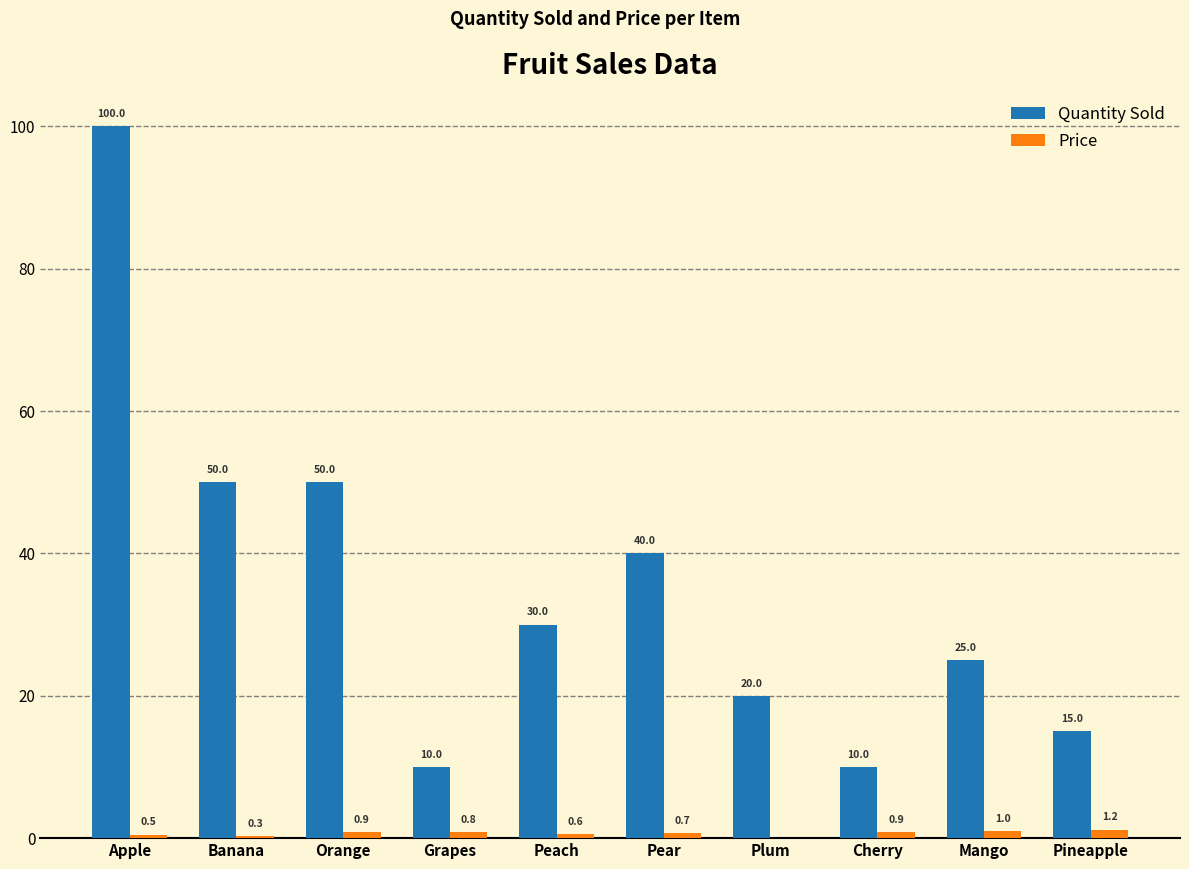

What is the sum of the Quantity Sold values at Apple and Plum?

120.0